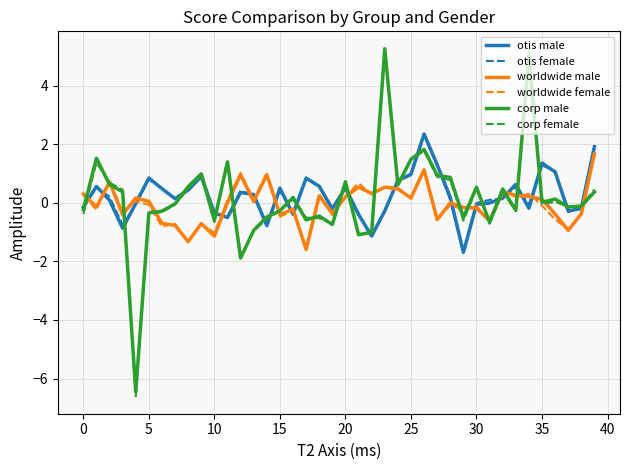

Which series has the largest range (max minus min)?

corp female